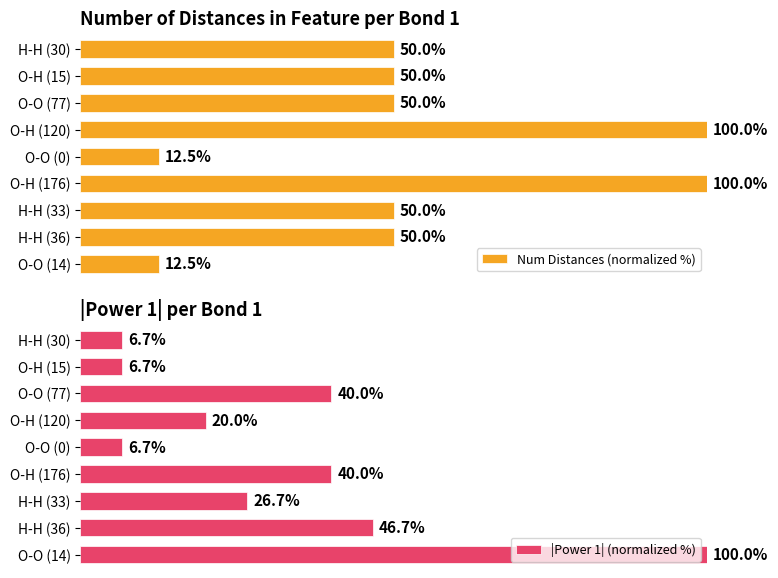

Where is |Power 1| (normalized %) nearest to the value 53?

H-H (36)